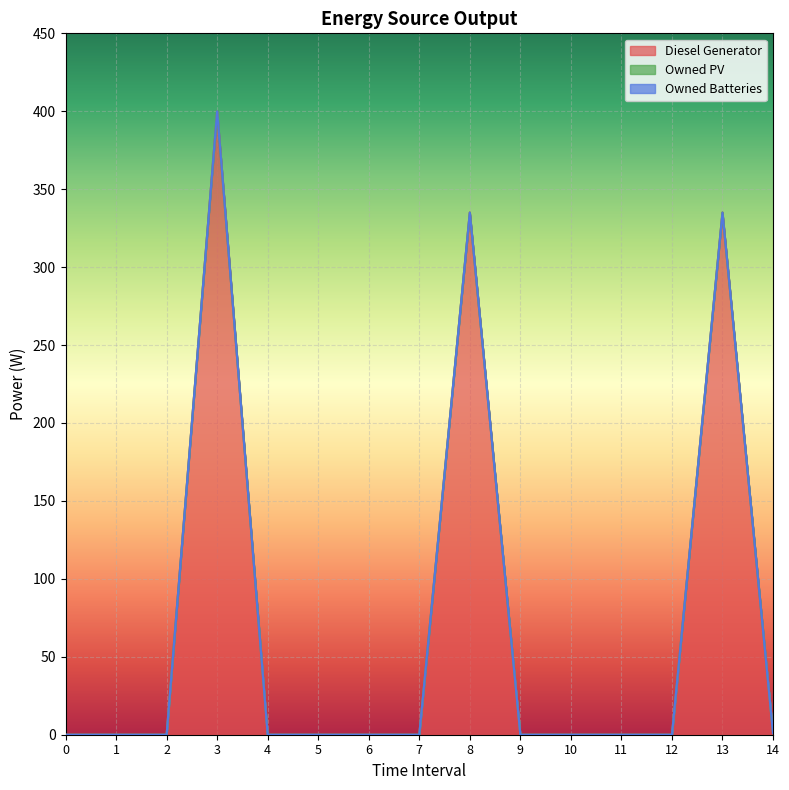

Between 6 and 7, which series saw the biggest shift?

Diesel Generator